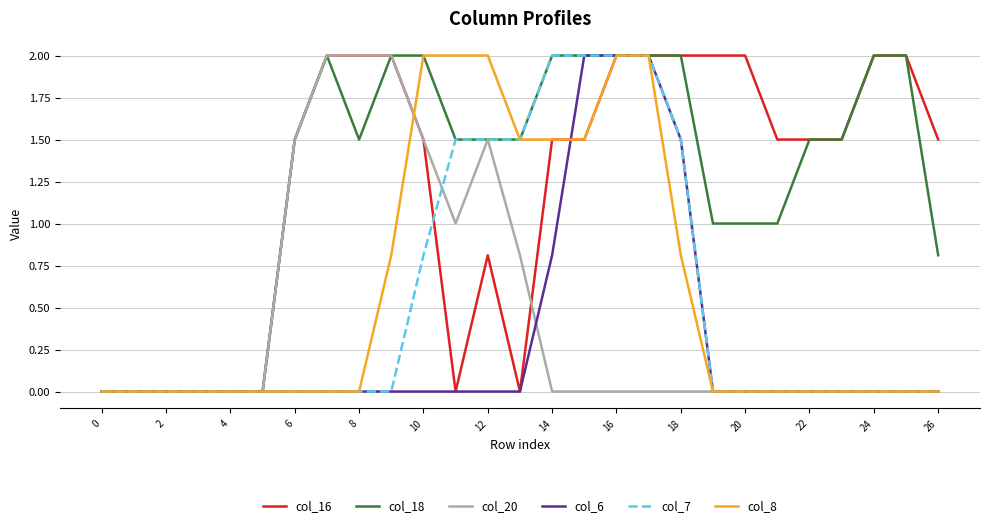

What are all the series names shown in the legend?

col_16, col_18, col_20, col_6, col_7, col_8